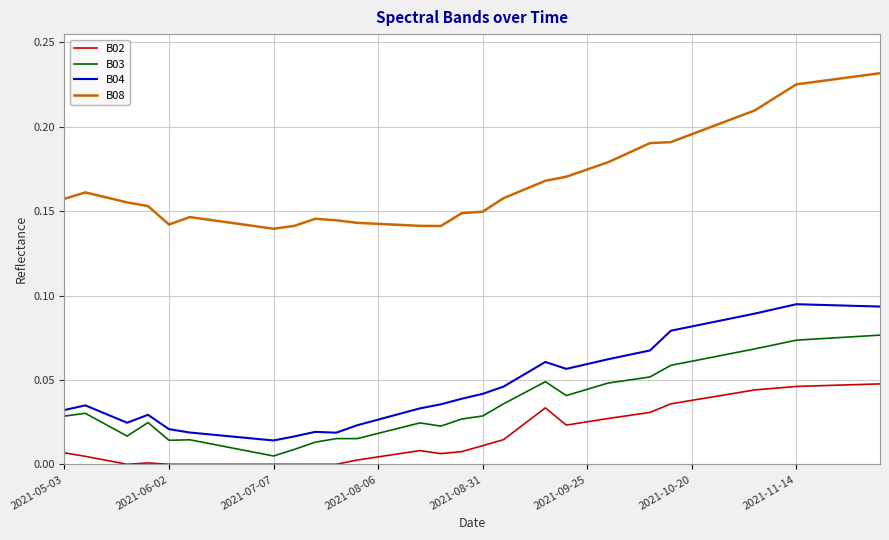

Which series has the largest range (max minus min)?

B08